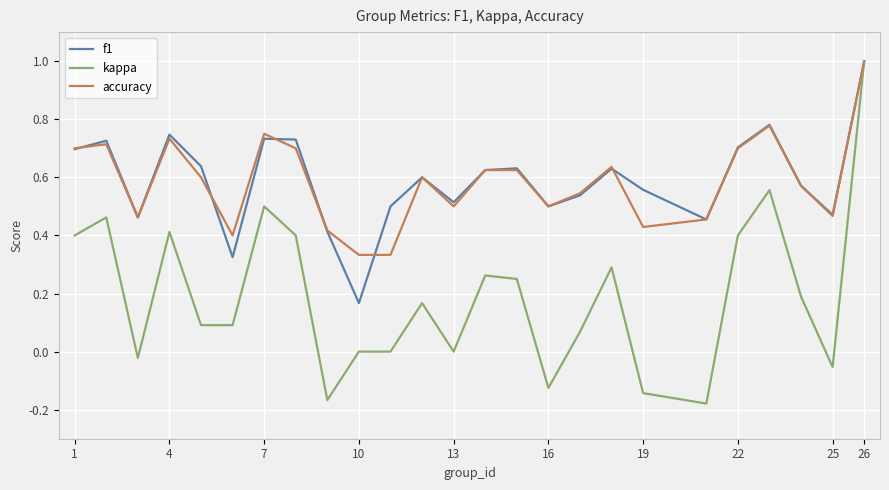

How many categories are shown in the chart?

25